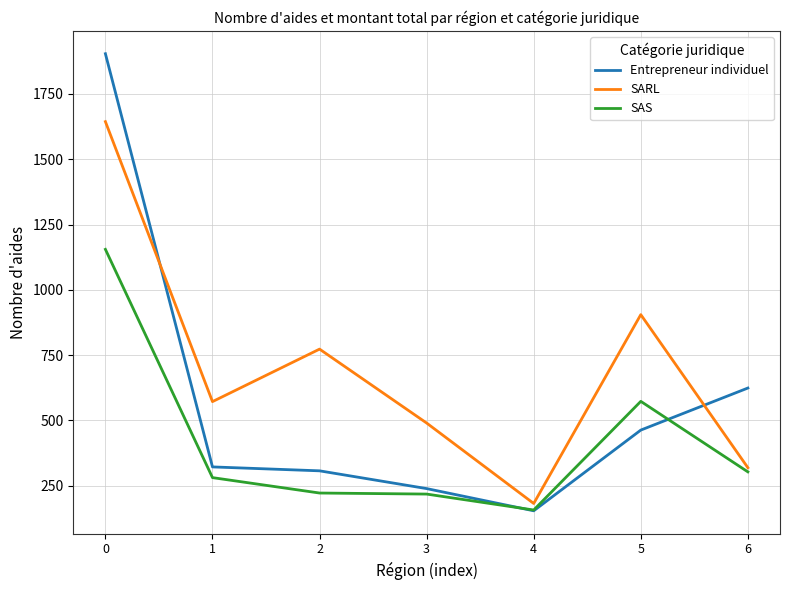

Which series has the largest range (max minus min)?

Entrepreneur individuel